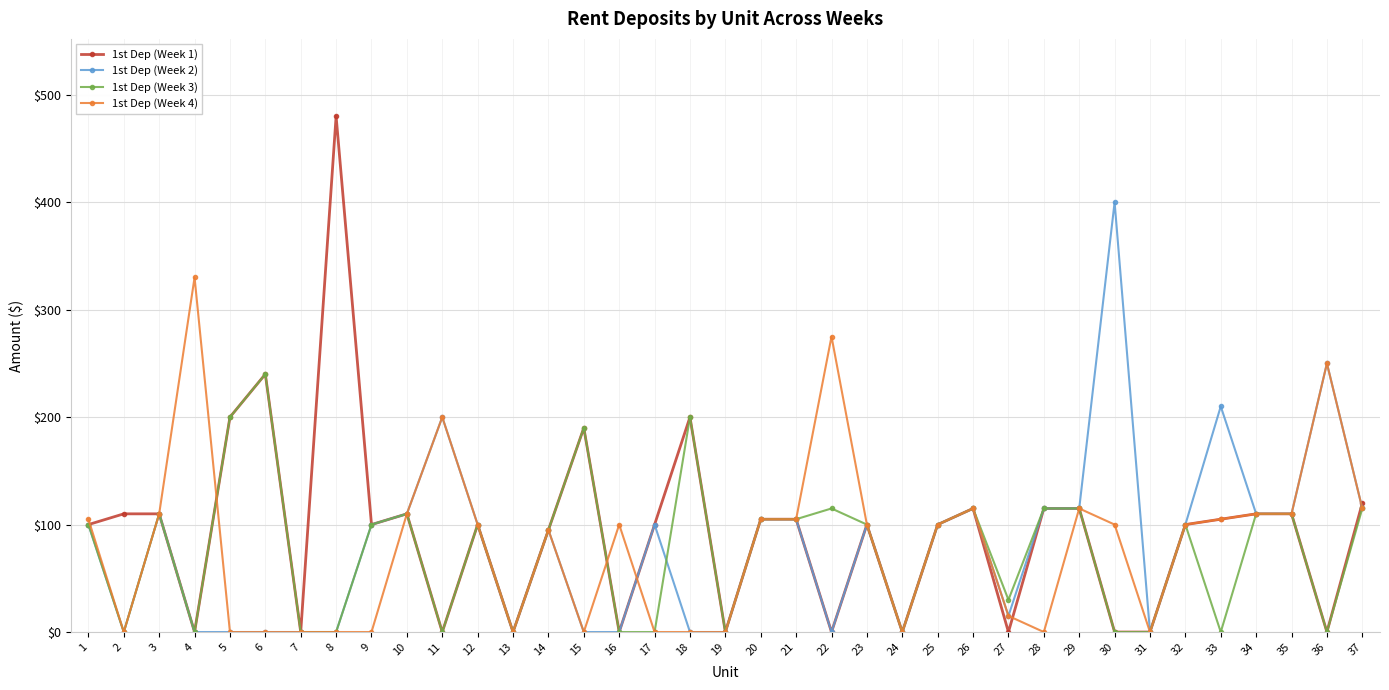

True or false: 1st Dep (Week 3) has more than 1 interior local peaks.

True